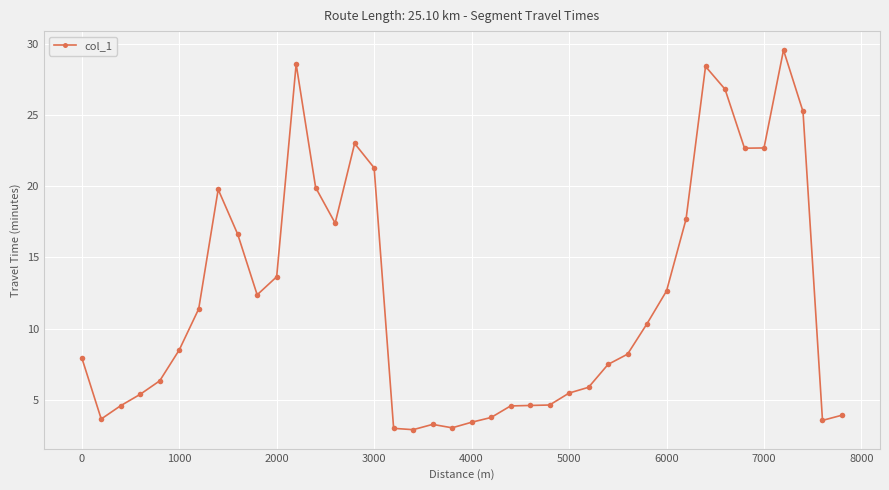

What is the value of the 29th point from the left?

8.2